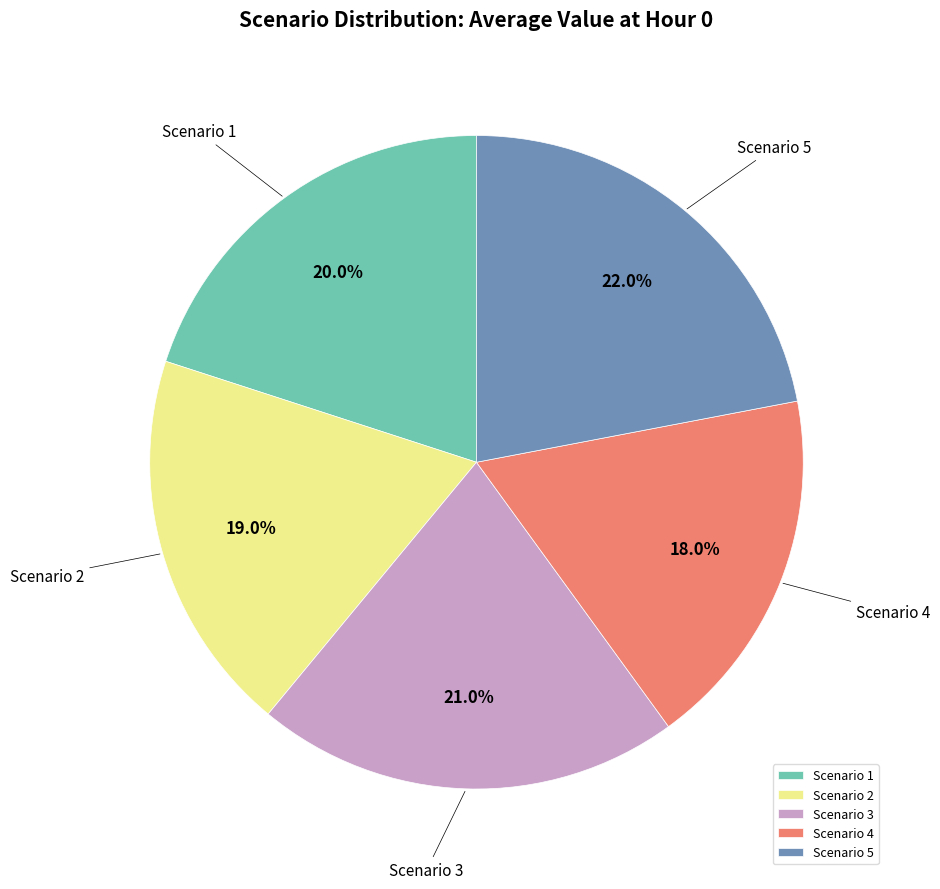

Count the number of slices in the pie.

5